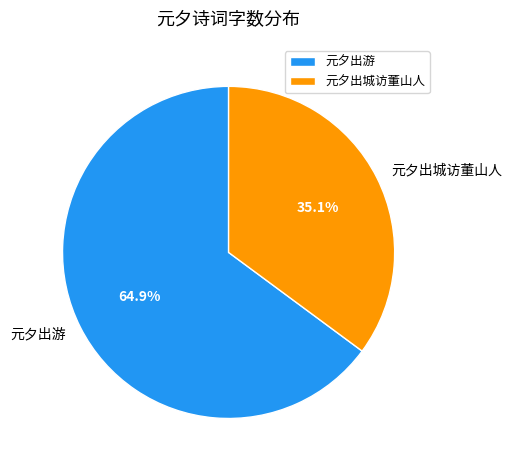

Which category has the biggest portion of the pie?

元夕出游